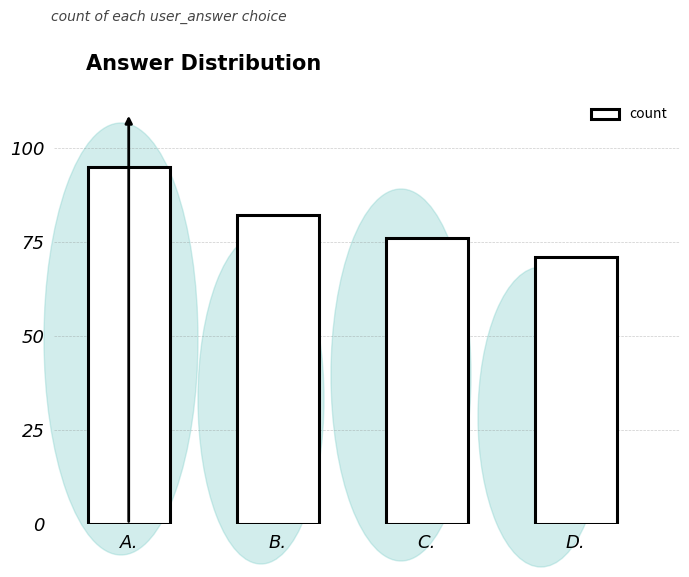

List the labels in order of value, smallest first.

D., C., B., A.